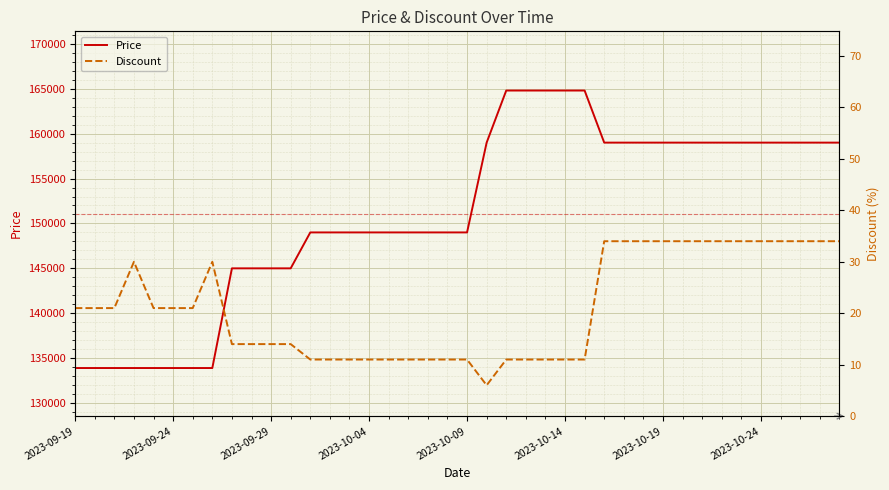

What is the minimum value for Price?

133900